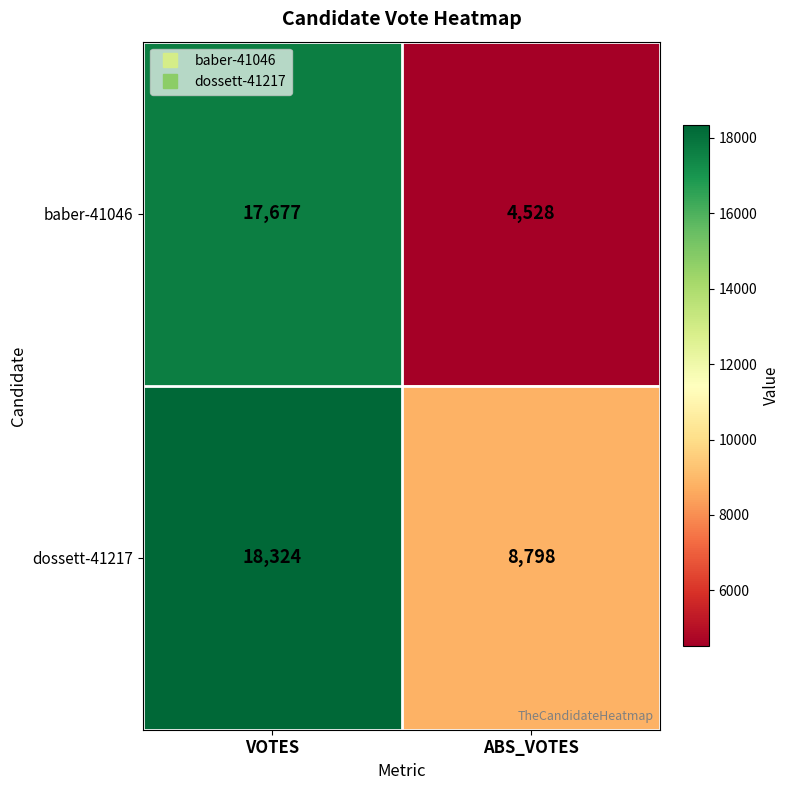

The baber-41046 series shows 17677 at VOTES. True or false?

True